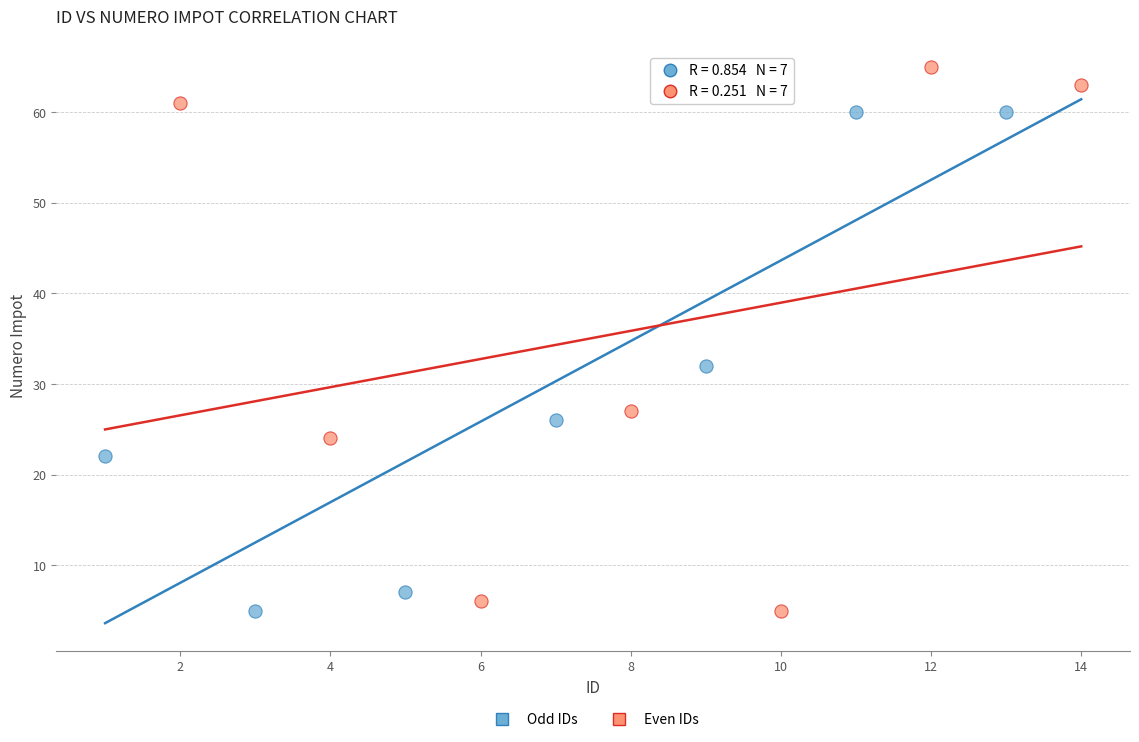

What are all the series names shown in the legend?

Odd IDs, Even IDs